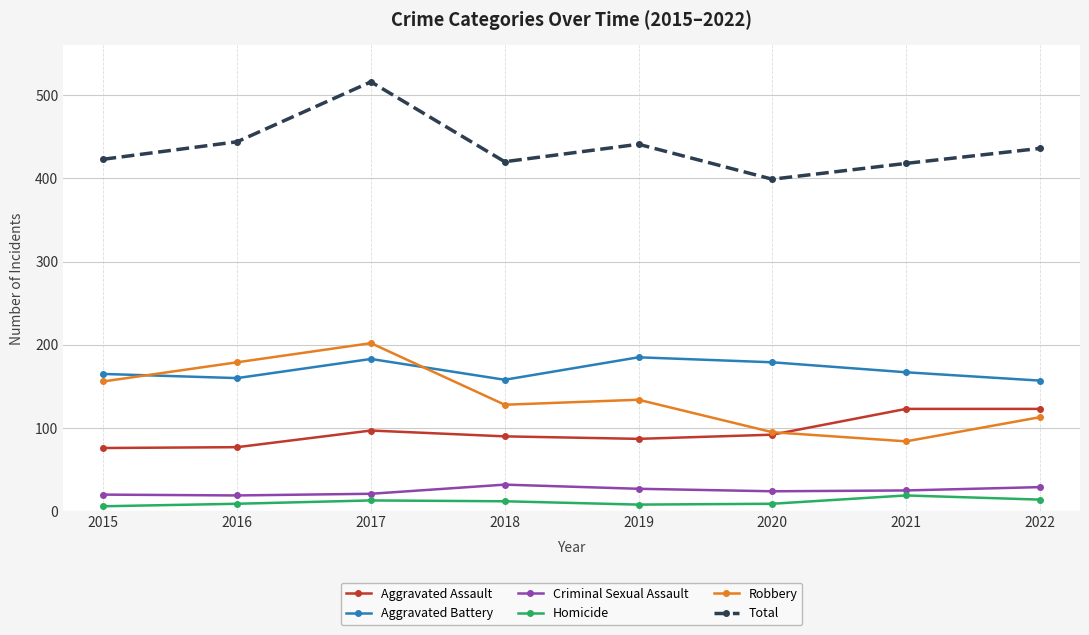

What is the highest value of the Criminal Sexual Assault series?

32